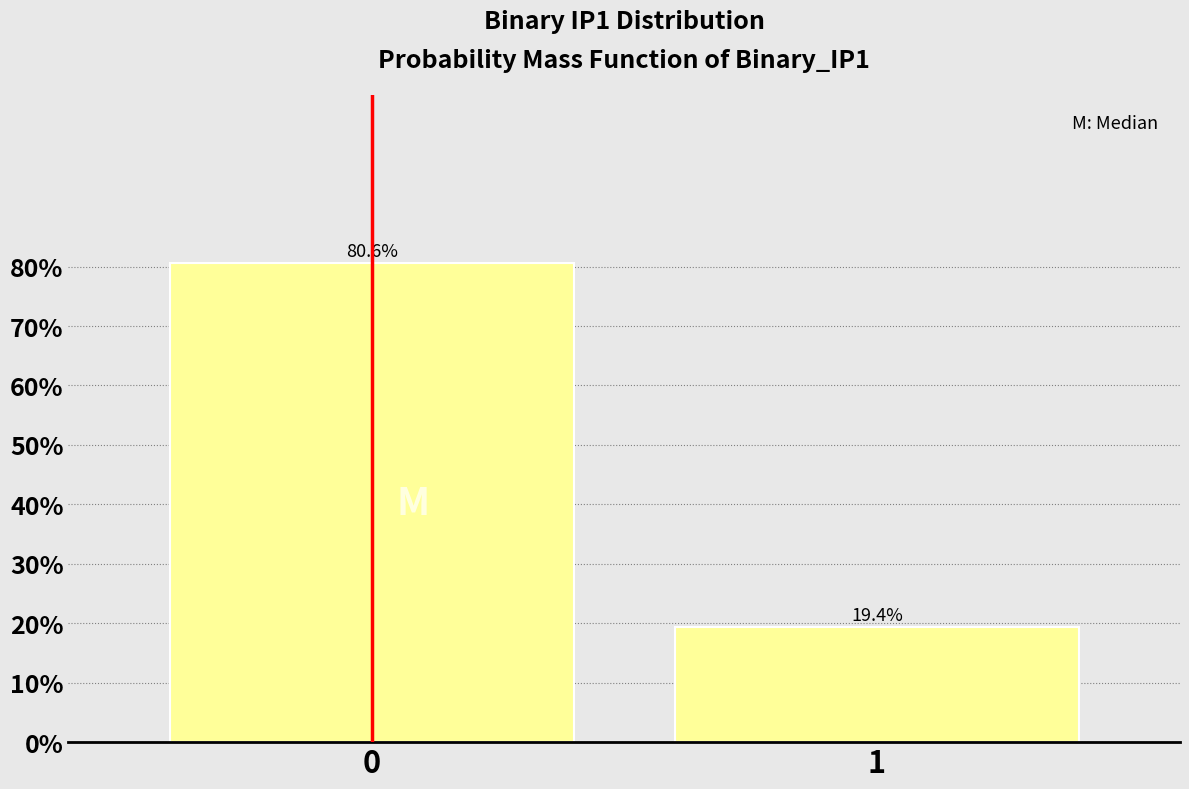

Reading left to right, extract all data points from this chart.

0=80.6	1=19.4